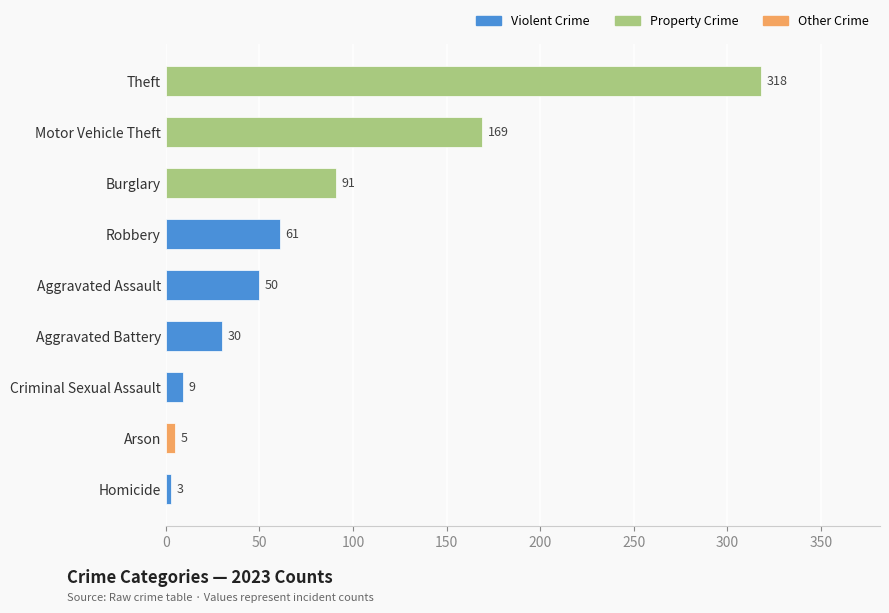

What value does the data have at Aggravated Battery, to the nearest 50?

50